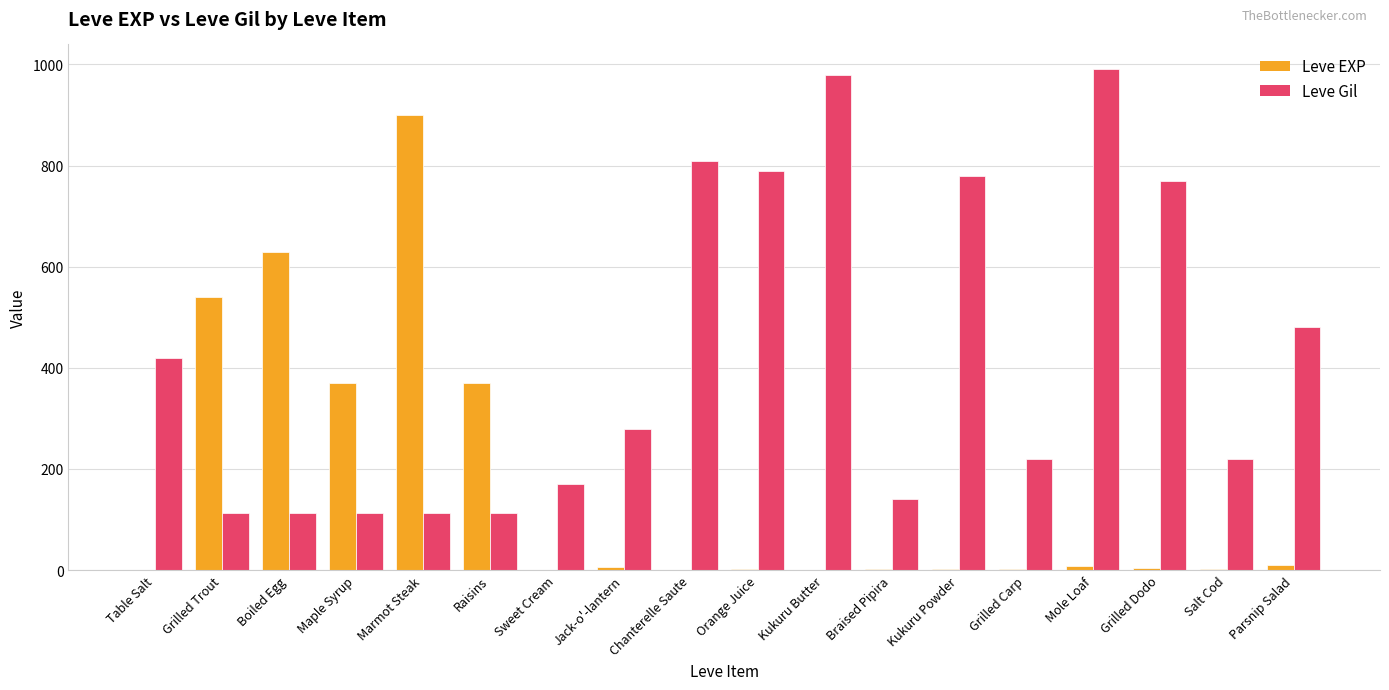

At which label is Leve Gil closest to 551?

Parsnip Salad